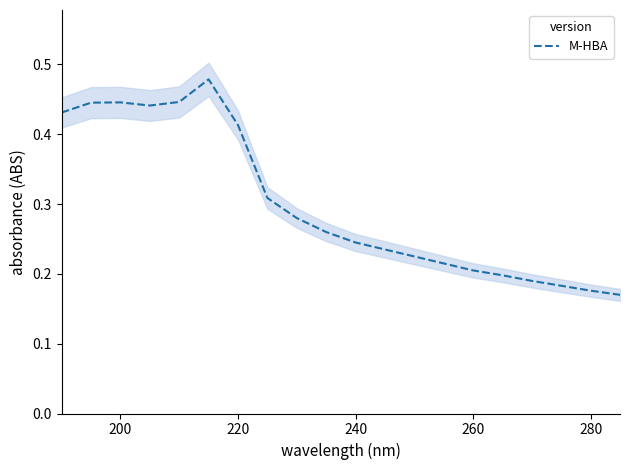

Reading right to left, list all the values displayed in this chart.

0.2	0.2	0.2	0.2	0.2	0.2	0.2	0.2	0.2	0.2	0.3	0.3	0.3	0.4	0.5	0.4	0.4	0.4	0.4	0.4